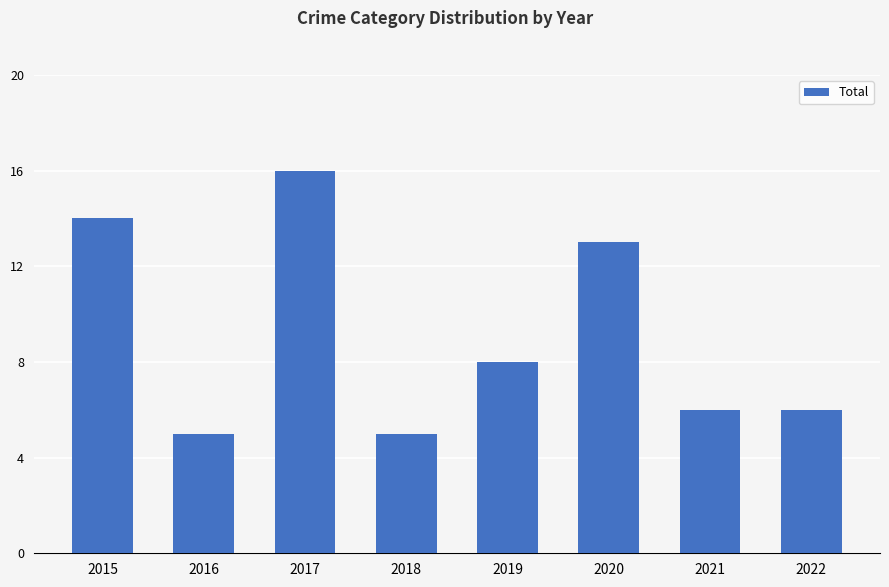

Between 2019 and 2022, which is larger?

2019